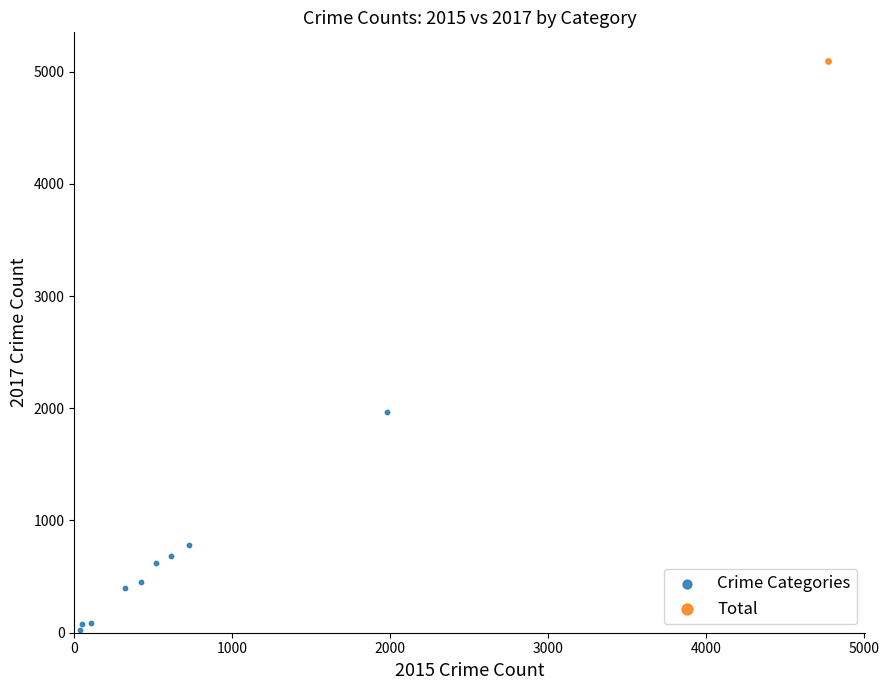

What are all the series names shown in the legend?

Crime Categories, Total